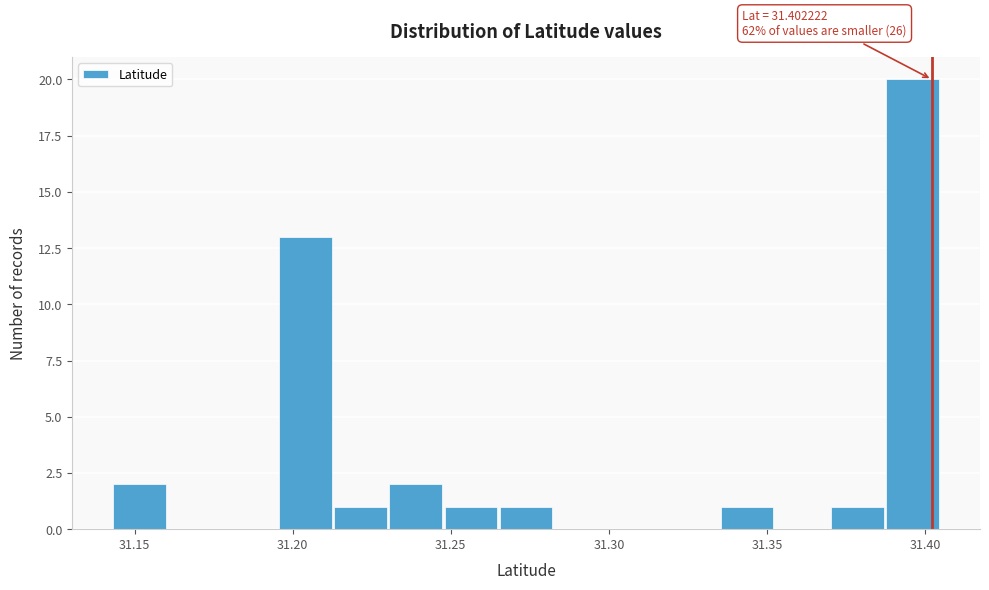

Around what value on the x-axis is the tallest bar? Give the approximate position of its centre, as read against the axis.

31.395